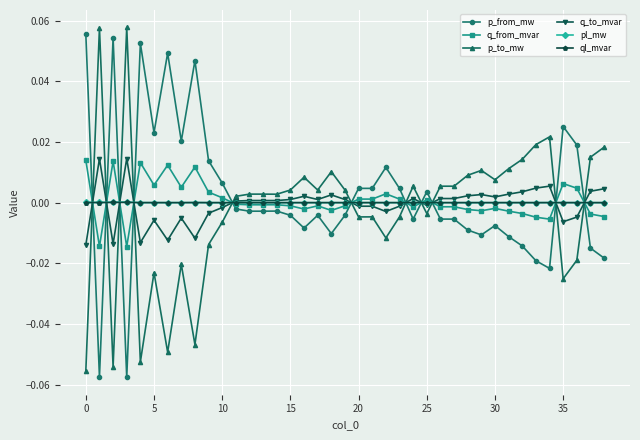

How many lines are shown in the chart?

6